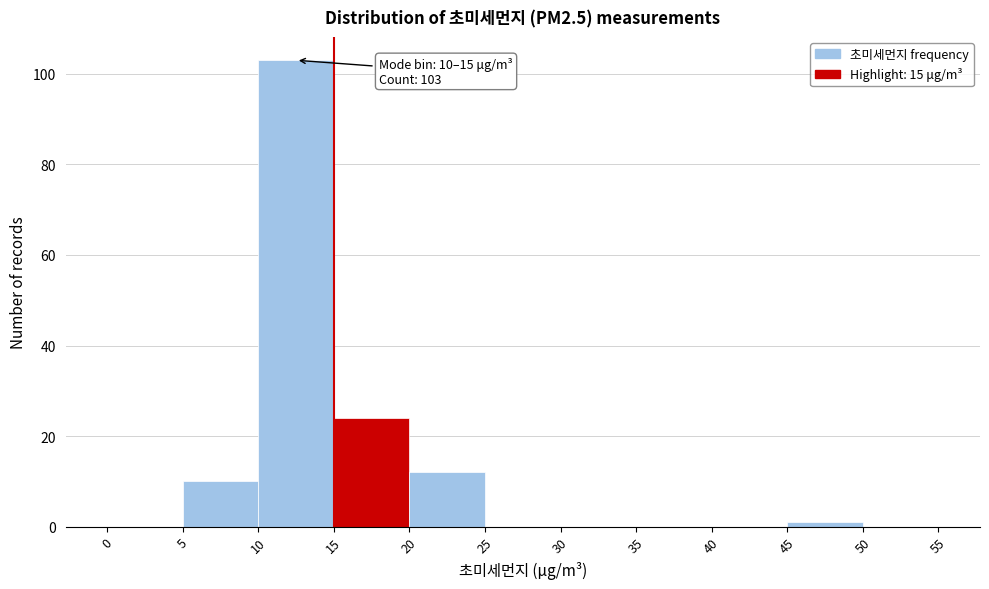

Over which range of the x-axis is the bar tallest?

10 to 15